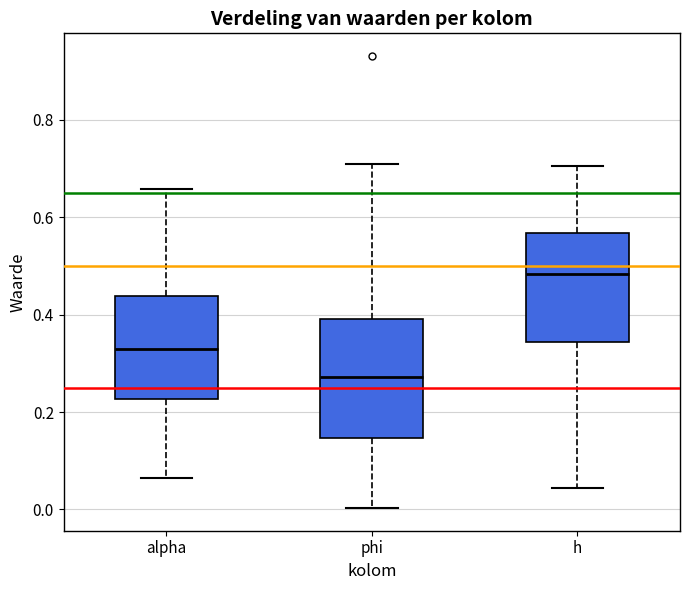

Reading left to right, read every box against the y-axis: the position of its median line, the range the box covers, and the ends of its whiskers. The values are not printed on the chart, so give them approximately, as read against the axis.

alpha: median 0.32, box 0.22 to 0.44, whiskers 0.06 to 0.66
phi: median 0.28, box 0.14 to 0.40, whiskers 0.00 to 0.72
h: median 0.48, box 0.34 to 0.56, whiskers 0.04 to 0.70